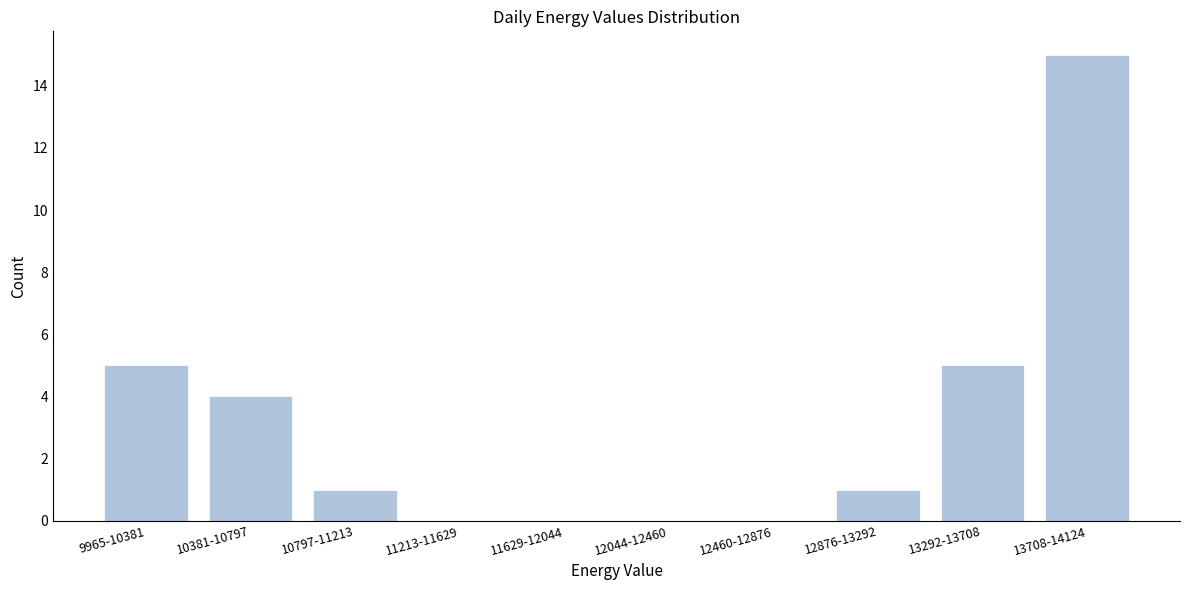

Reading left to right, extract all data points from this chart.

9965-10381=5	10381-10797=4	10797-11213=1	11213-11629=0	11629-12044=0	12044-12460=0	12460-12876=0	12876-13292=1	13292-13708=5	13708-14124=15